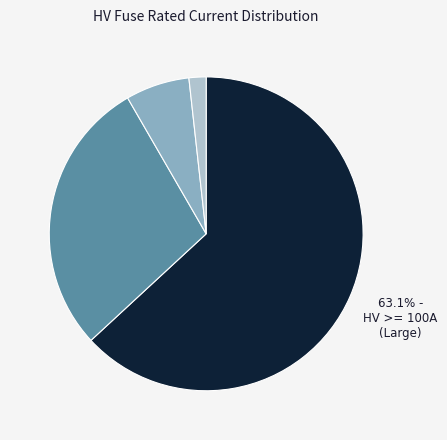

How many segments does this pie chart have?

4